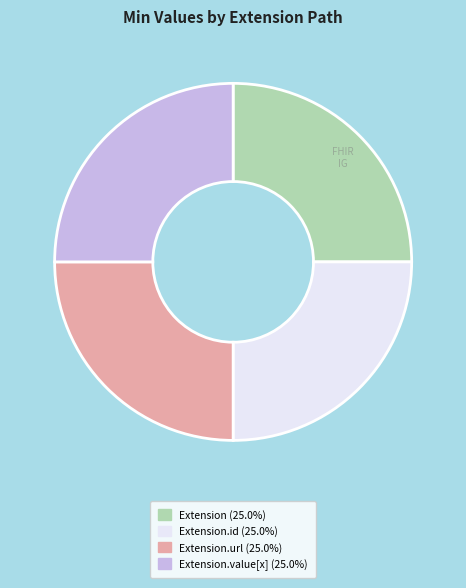

Is there a majority slice in this chart?

No